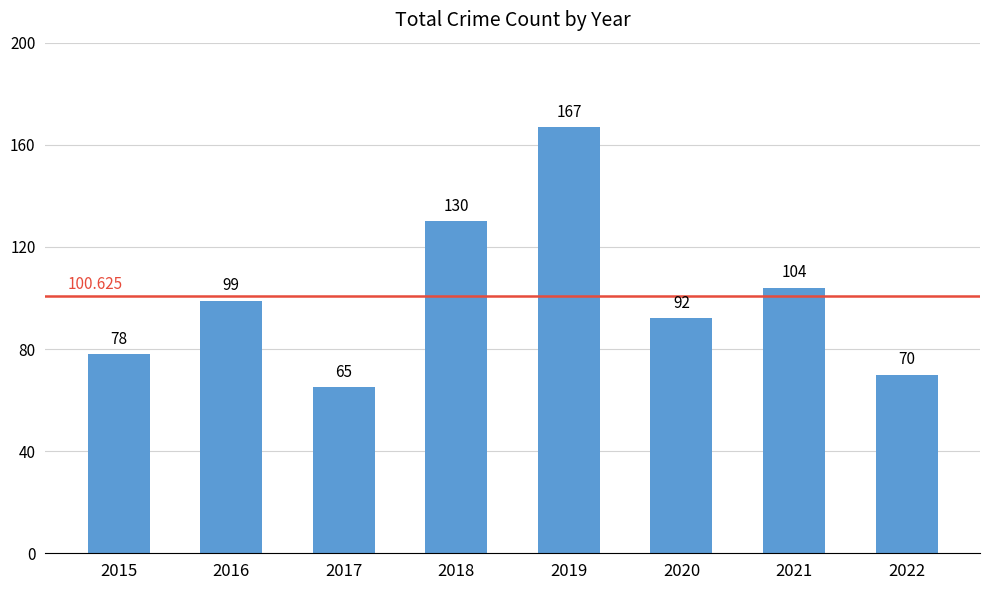

What is the ratio of the value at 2019 to the value at 2022?

2.4